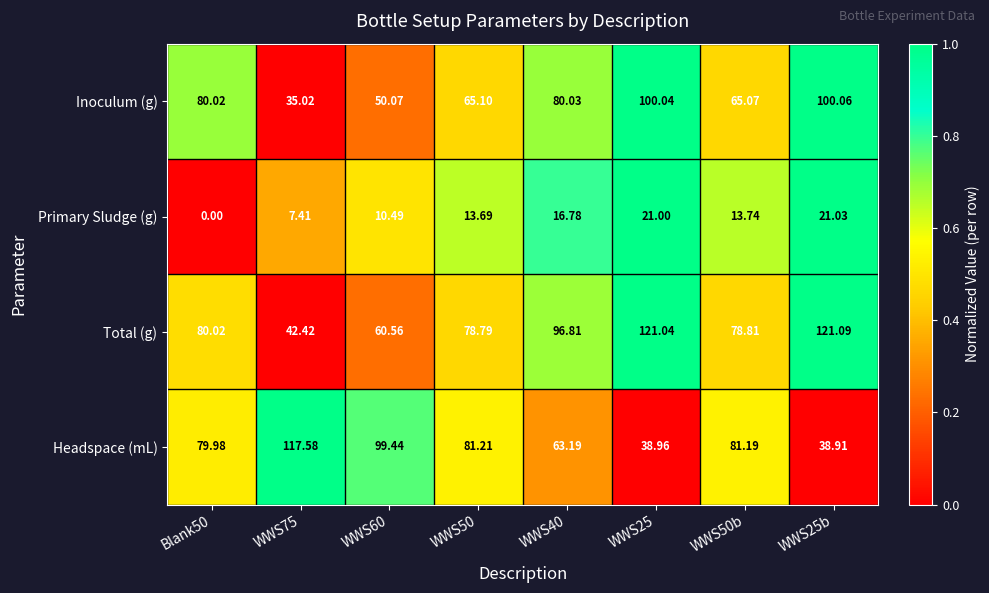

Between WWS50 and WWS50b, which series saw the biggest shift?

Primary Sludge (g)